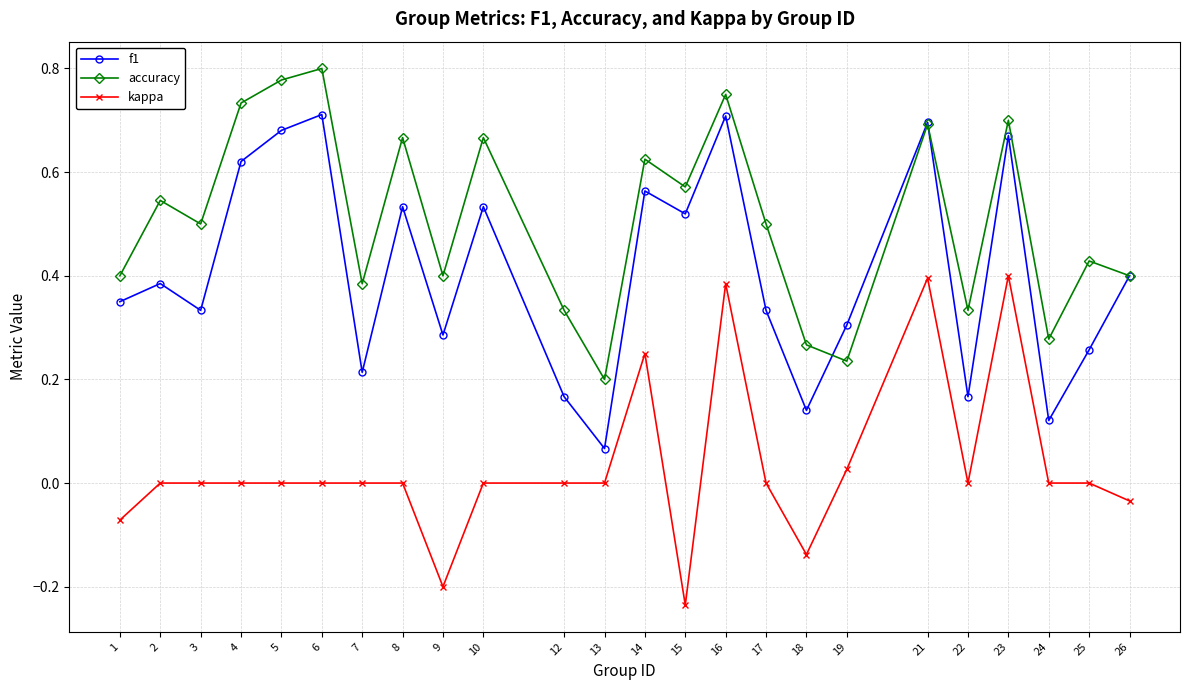

True or false: f1 and kappa intersect in this chart.

False